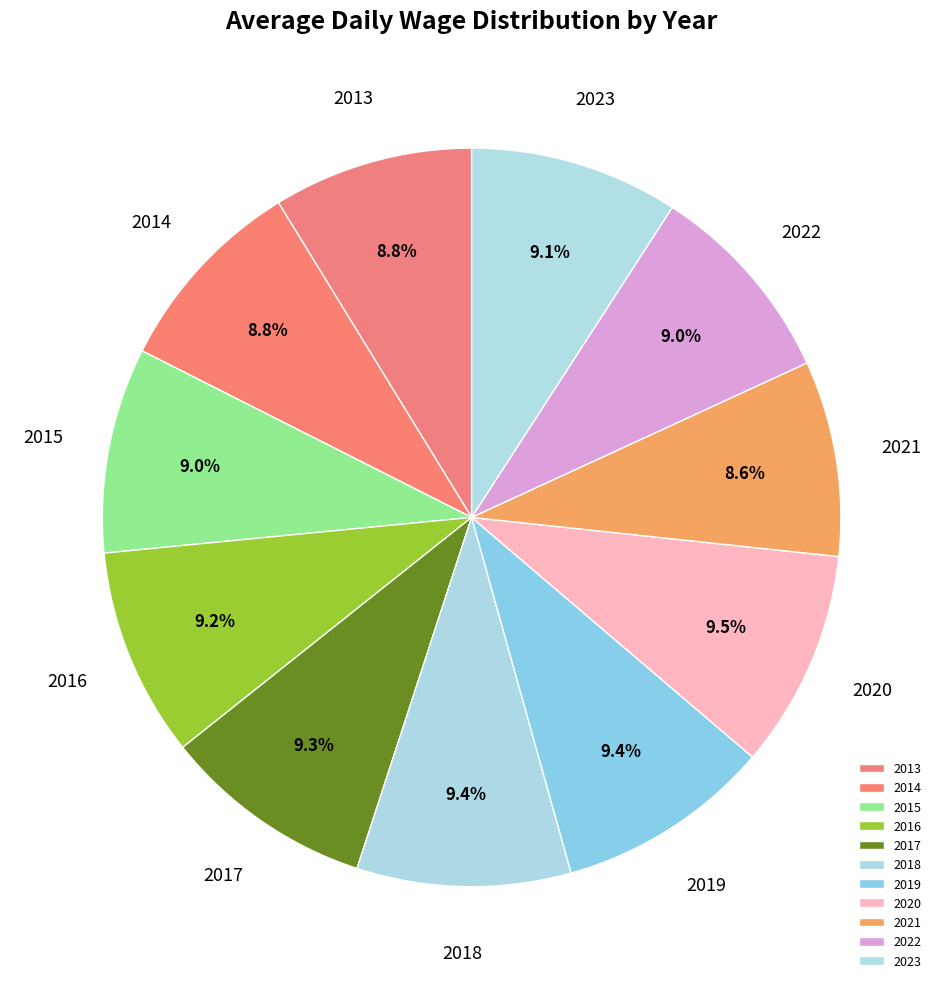

Does 2015 account for over 50% of the chart?

No